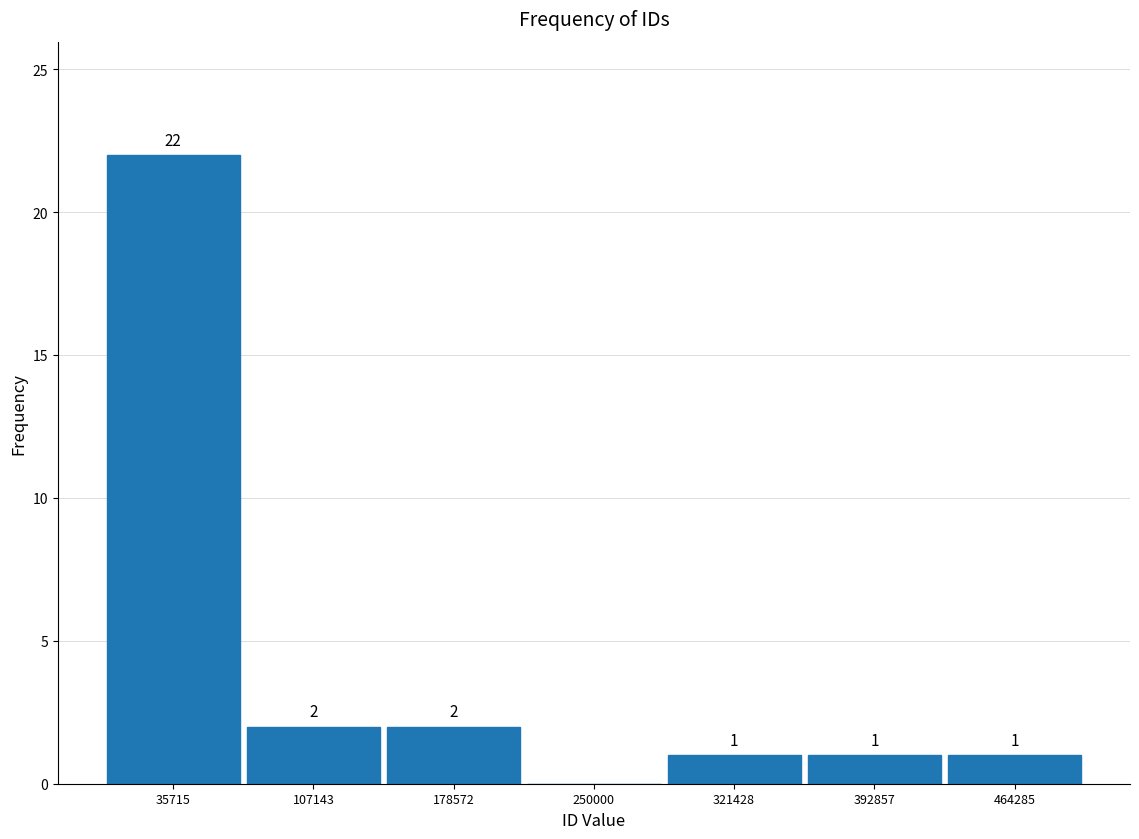

Over which range of the x-axis is the bar tallest?

0 to 70000